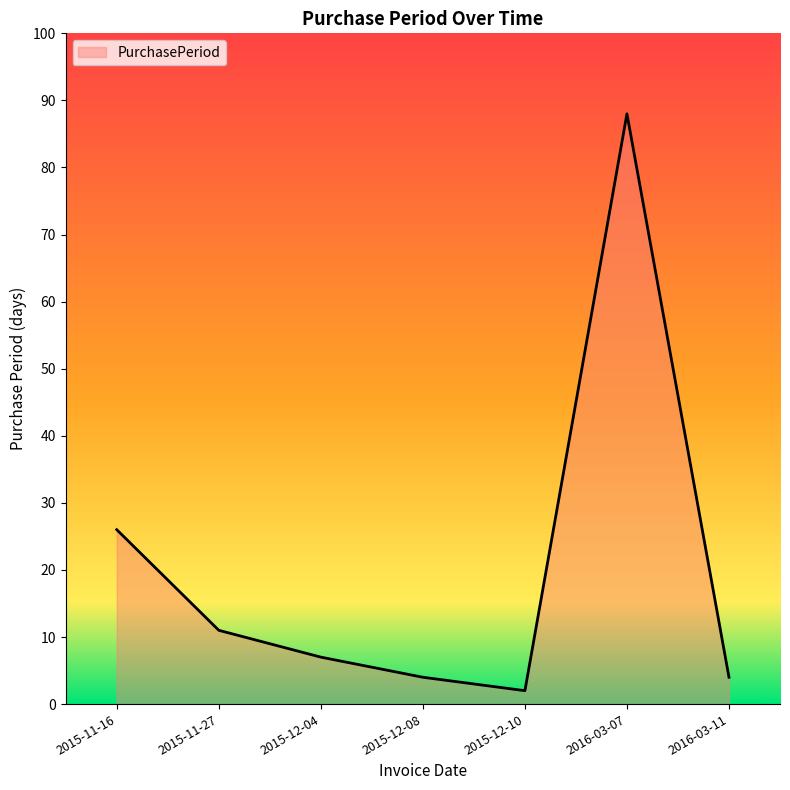

True or false: the data shows 18 at 2015-11-27.

False